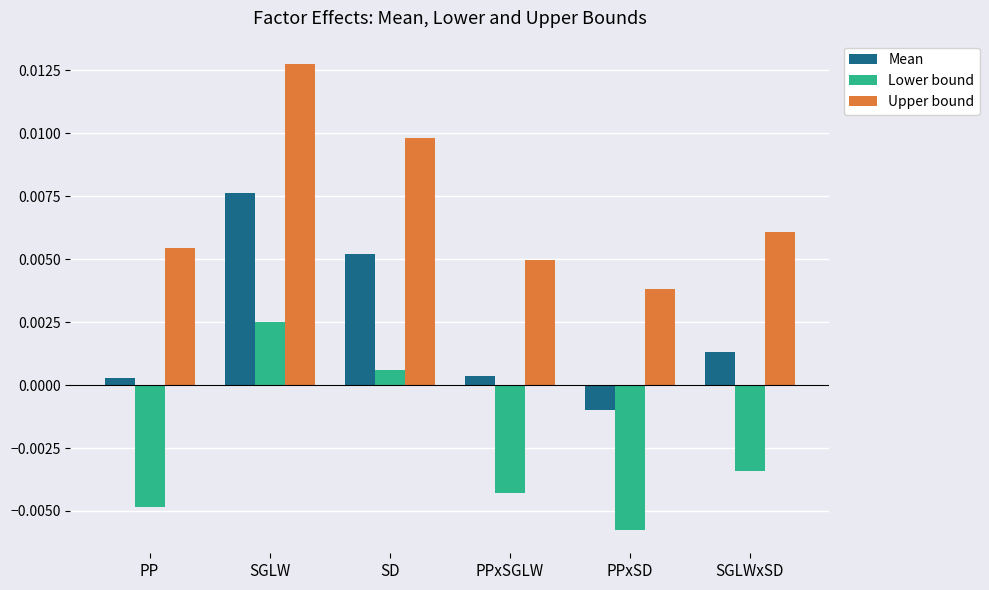

Which series changed the most between PP and SD?

Lower bound